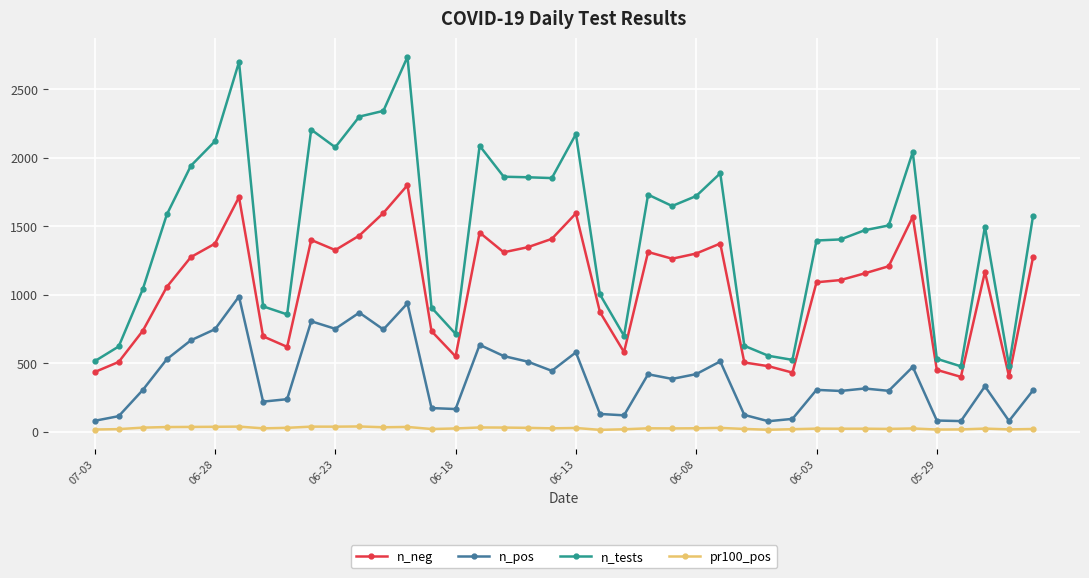

In n_pos, how many points are lower than both neighbors (excluding endpoints)?

12